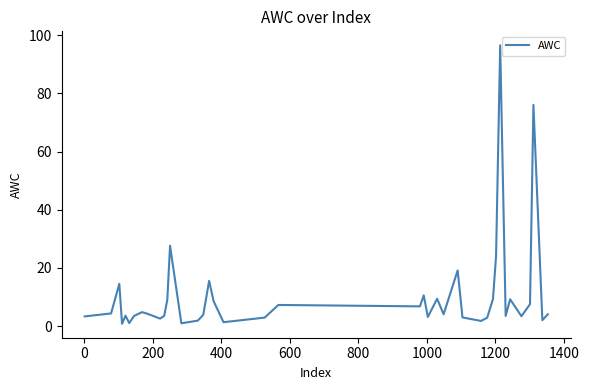

What is the difference between the maximum and minimum values?

95.7